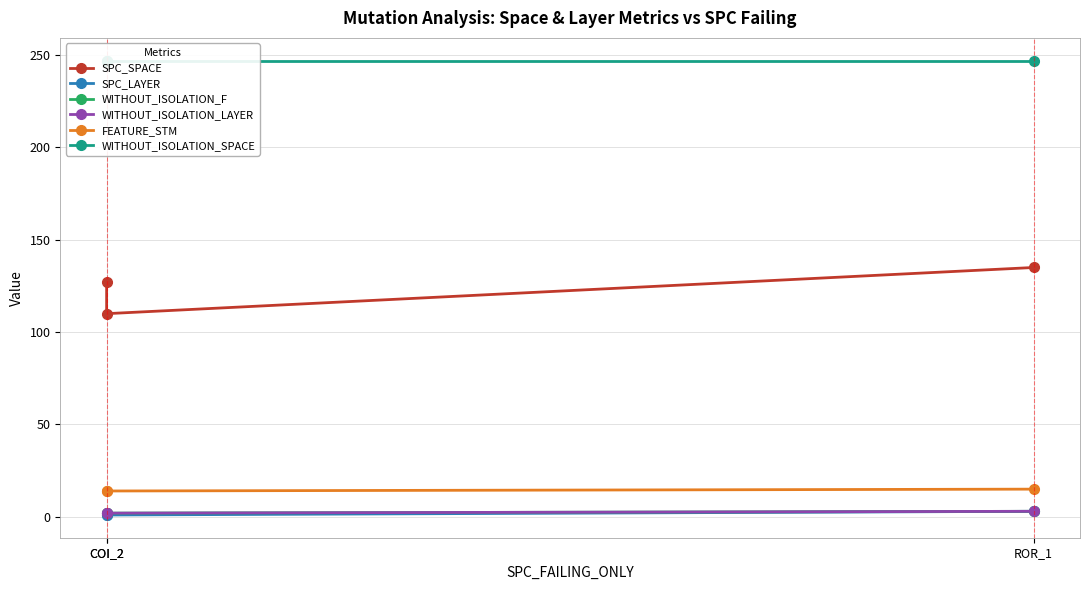

Which series has the largest range (max minus min)?

SPC_SPACE